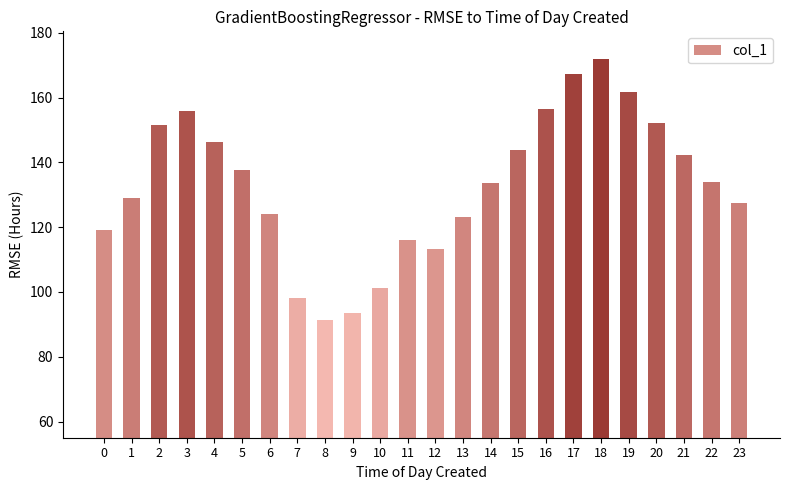

What is the value of the 6th bar from the left?

137.6